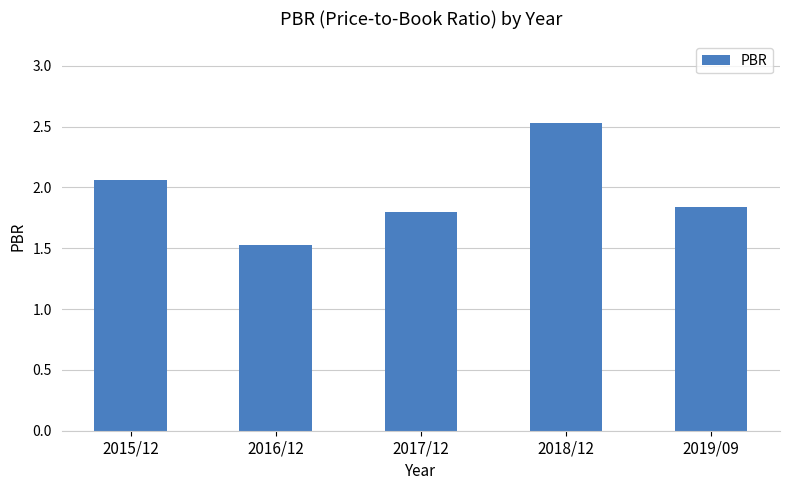

Approximately how many times larger is the value at 2016/12 compared to 2018/12?

0.6